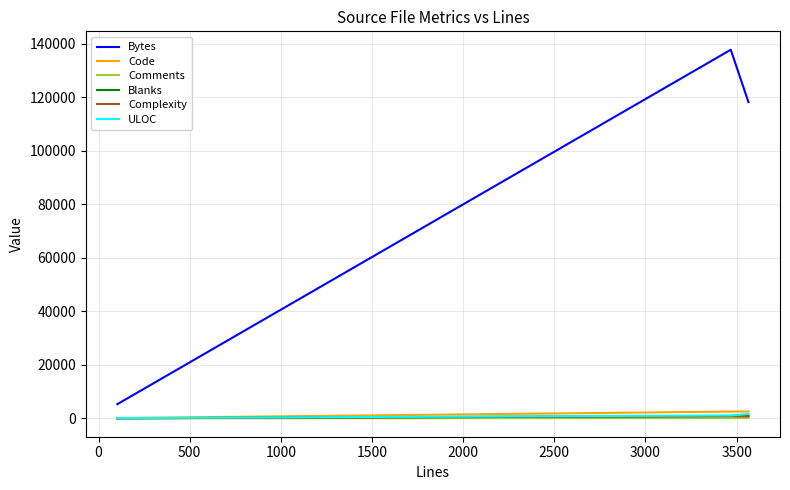

Which series has the largest range (max minus min)?

Bytes